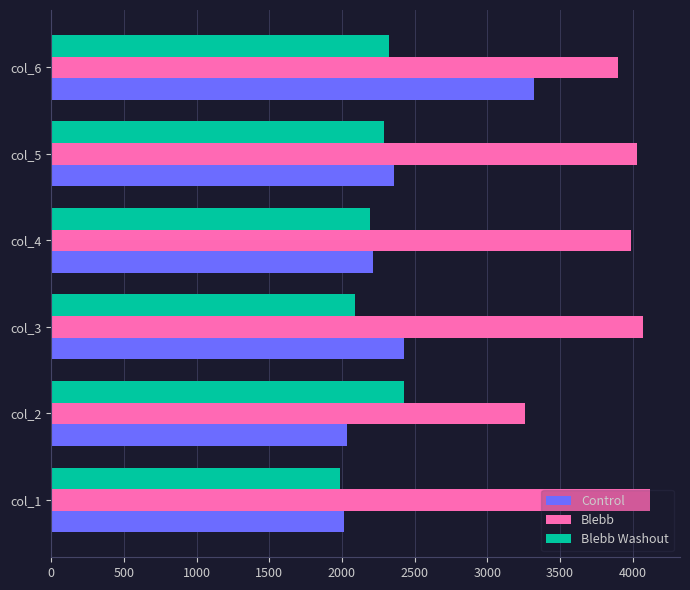

What is the minimum value shown in the chart?

1989